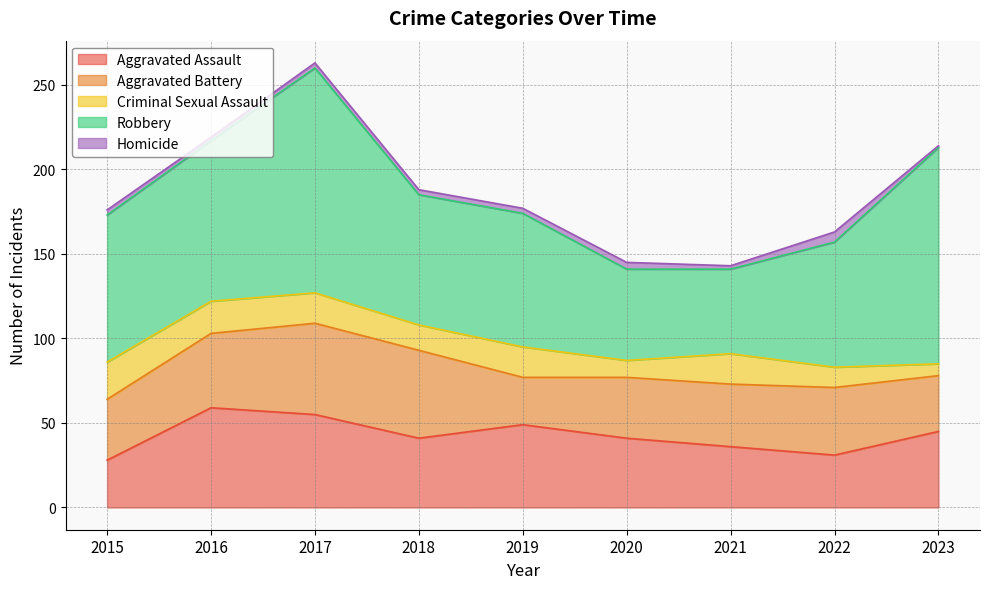

Does the chart have visible grid lines?

Yes